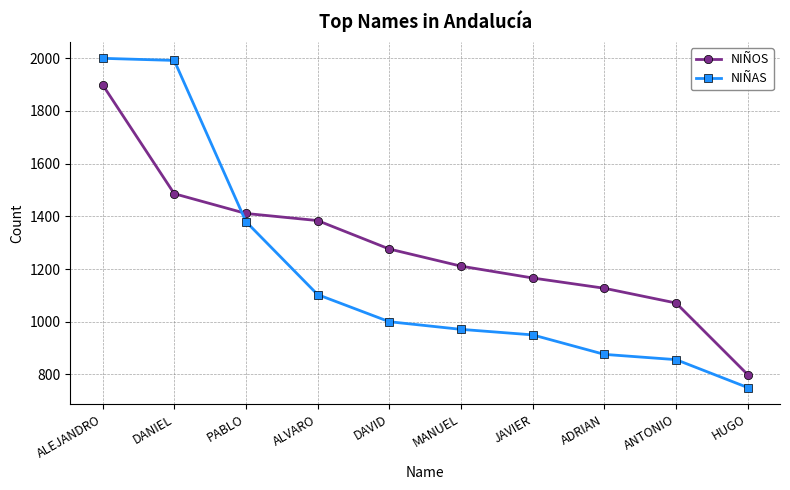

Where is NIÑAS nearest to the value 1375?

PABLO